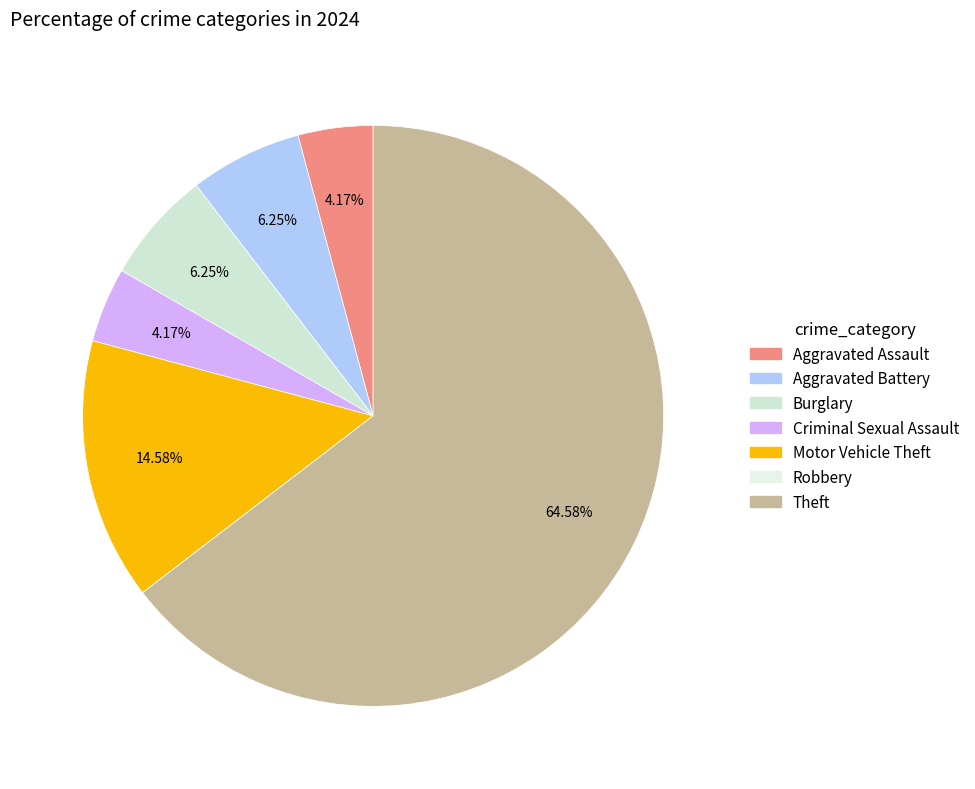

To the nearest percent, what is the combined percentage of Aggravated Battery and Criminal Sexual Assault?

10%